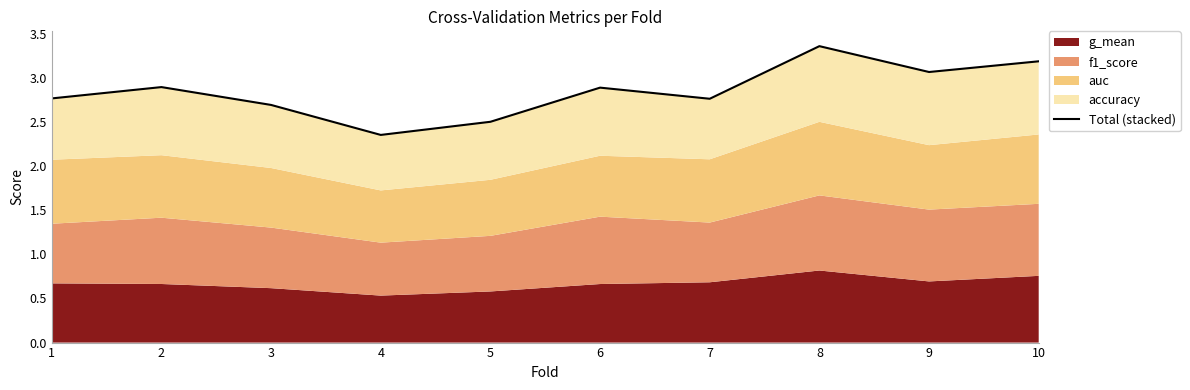

What is the greatest value displayed?

3.4